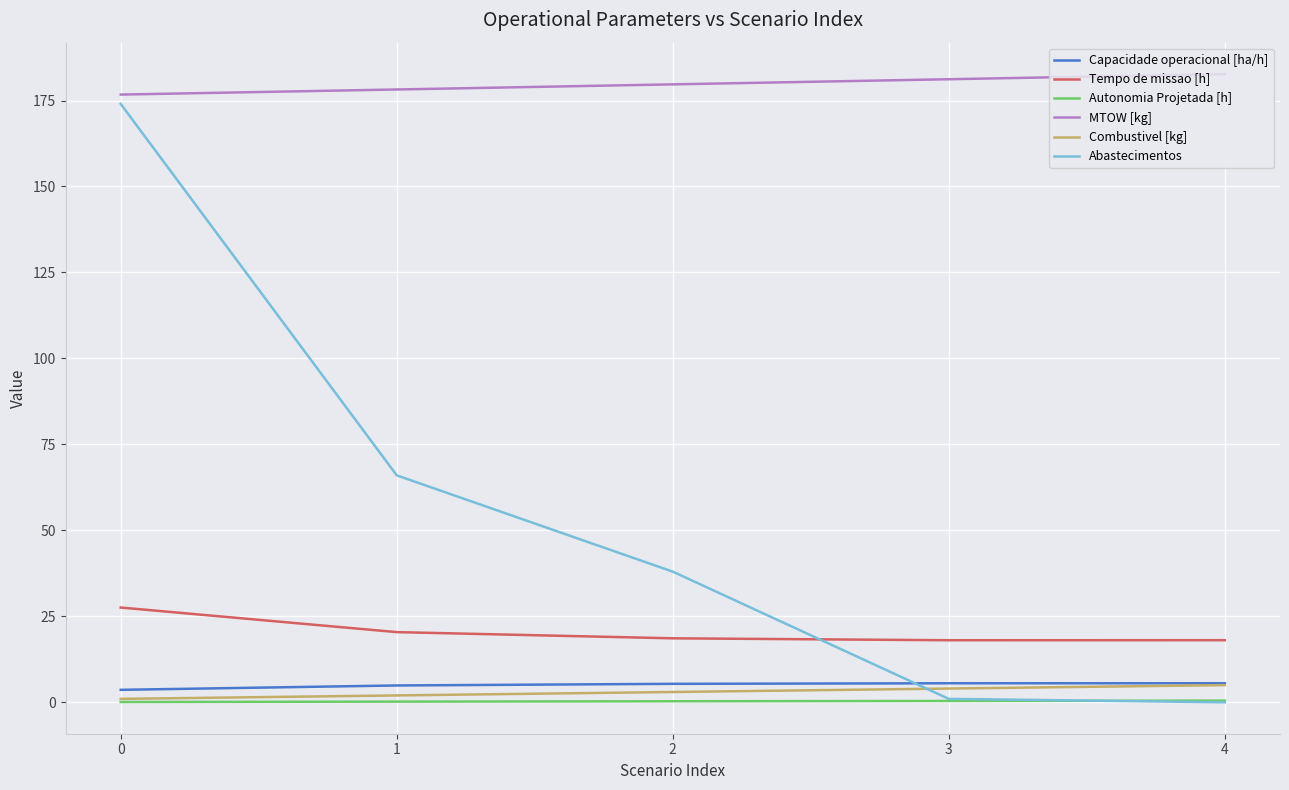

Between 2 and 4, which series saw the biggest shift?

Abastecimentos